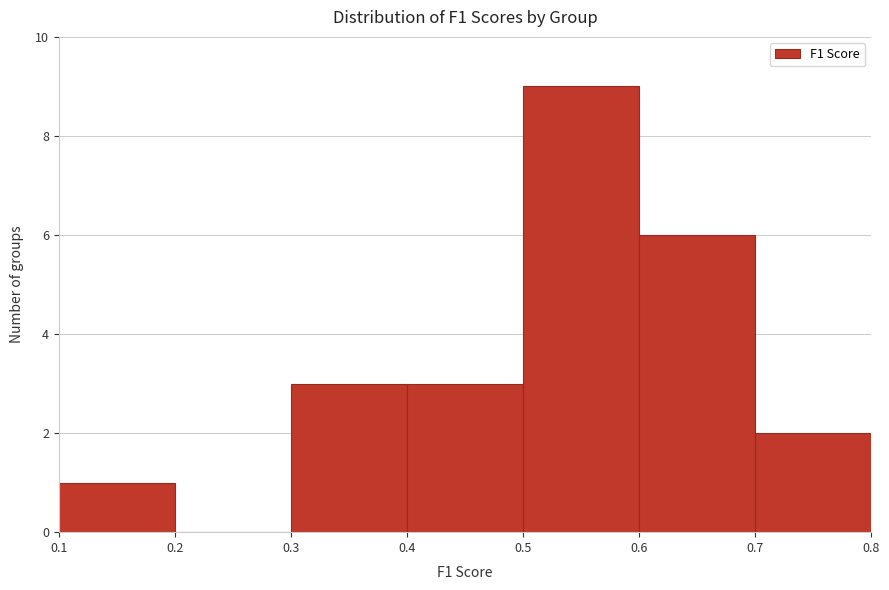

Over which range of the x-axis is the bar tallest?

0.5 to 0.6